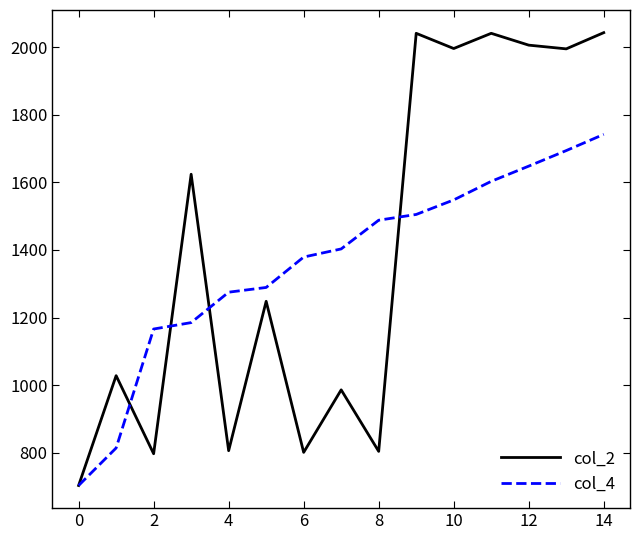

List the series in order of their peak value, lowest first.

col_4, col_2